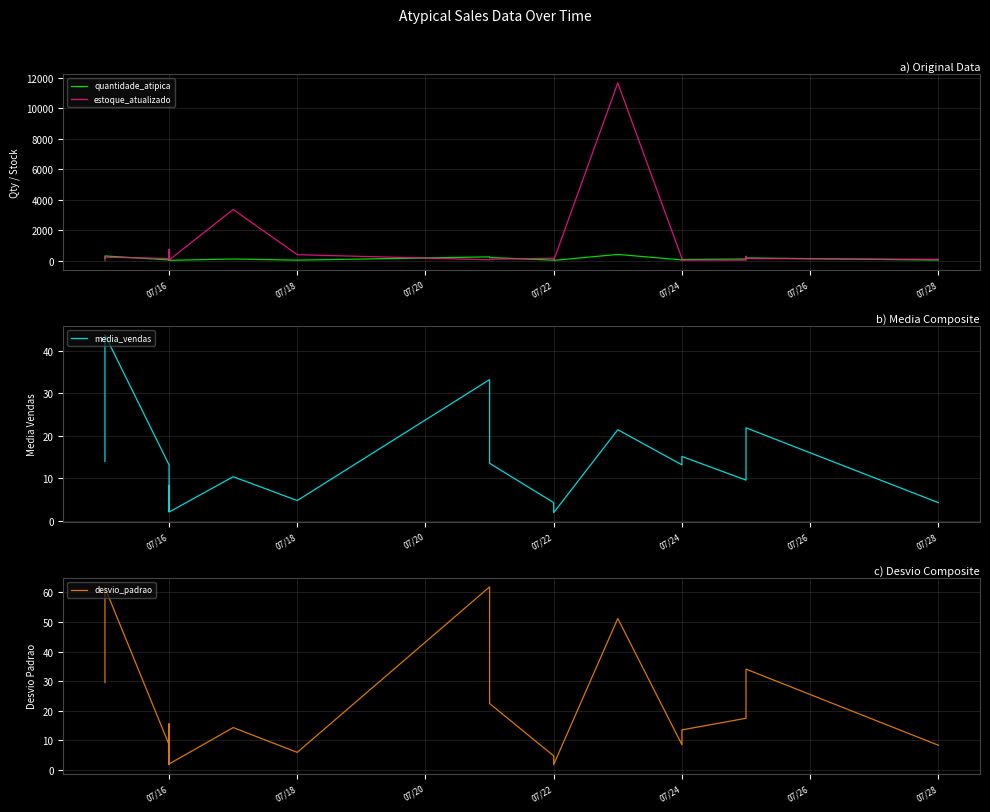

How many categories are shown in the chart?

21